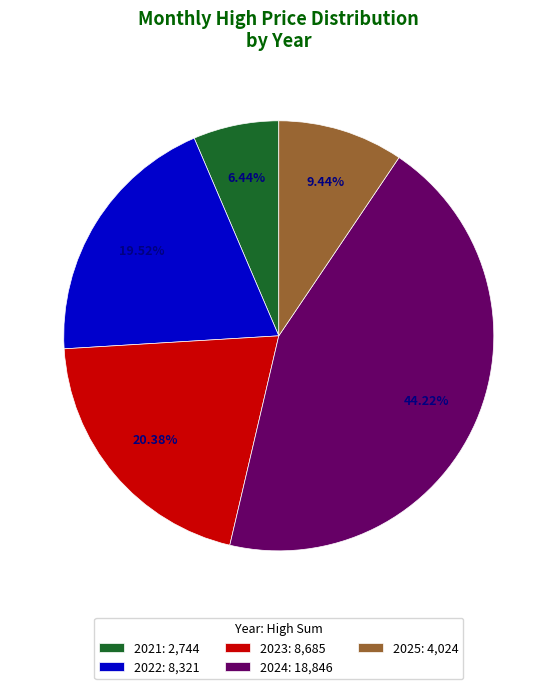

Rank the categories by value from lowest to highest.

2021: 2,744, 2025: 4,024, 2022: 8,321, 2023: 8,685, 2024: 18,846